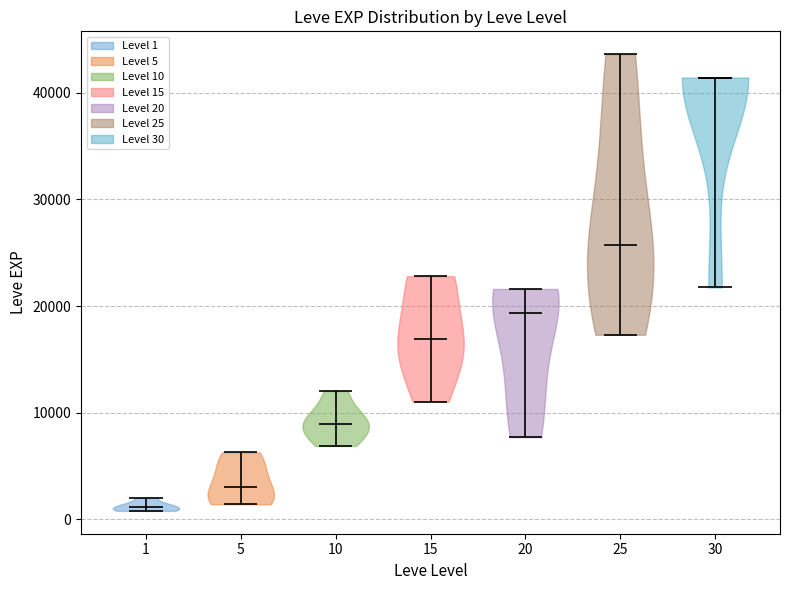

Reading left to right, read every violin against the y-axis: where its median line is, and the lowest and highest points it reaches. The values are not printed on the chart, so give them approximately, as read against the axis.

1: median line 1000, lowest point 1000, highest point 2000
5: median line 3000, lowest point 1000, highest point 6000
10: median line 9000, lowest point 7000, highest point 12000
15: median line 17000, lowest point 11000, highest point 23000
20: median line 19000, lowest point 8000, highest point 22000
25: median line 26000, lowest point 17000, highest point 44000
30: median line 41000, lowest point 22000, highest point 41000